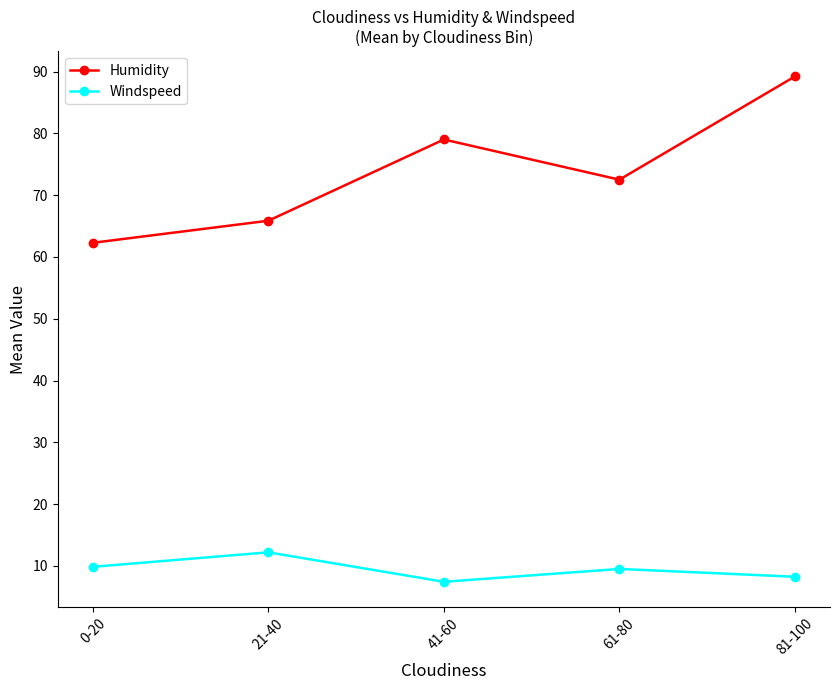

What is the label of the 4th point from the left?

61-80